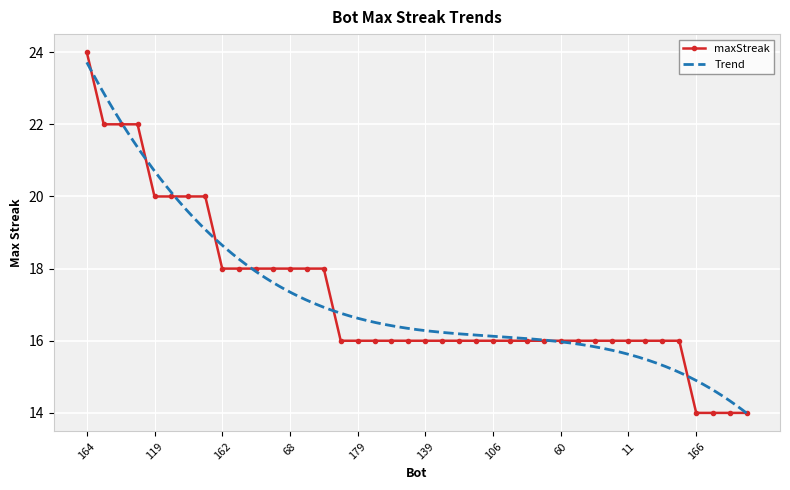

Approximately how many times larger is the value at 124 compared to 143?

1.4